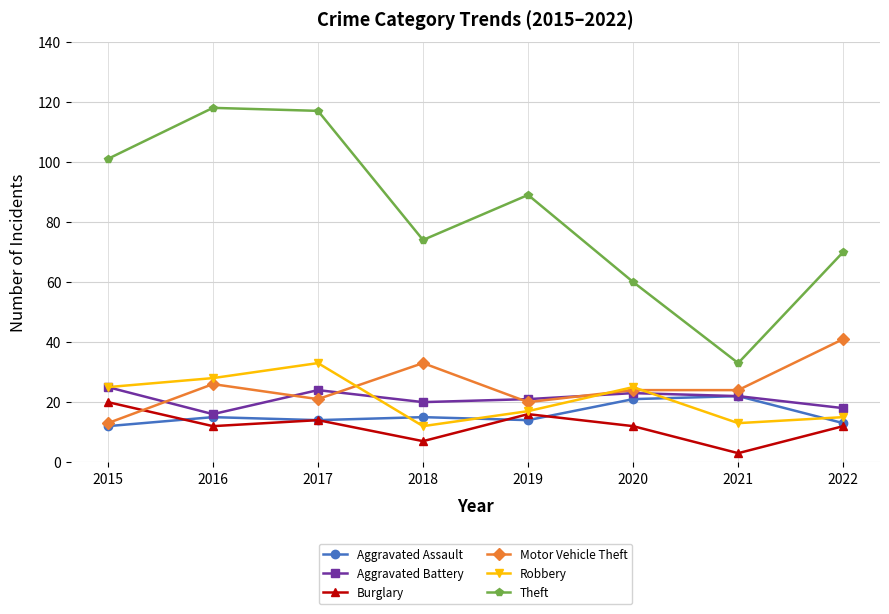

At which category does Aggravated Battery reach its first local peak?

2017